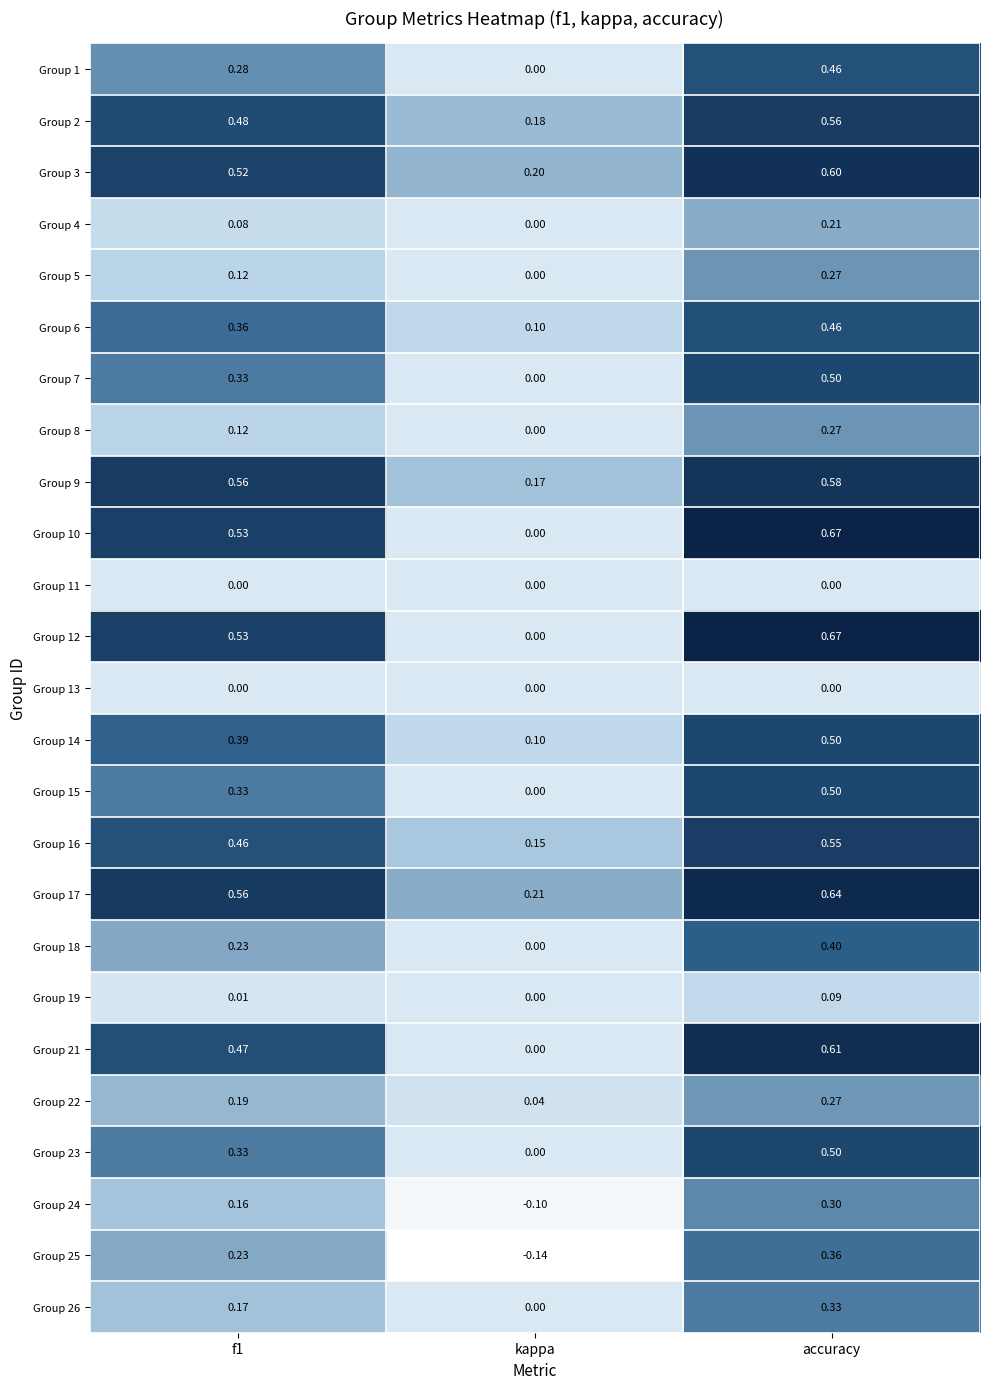

Which label corresponds to the largest value in the chart?

accuracy